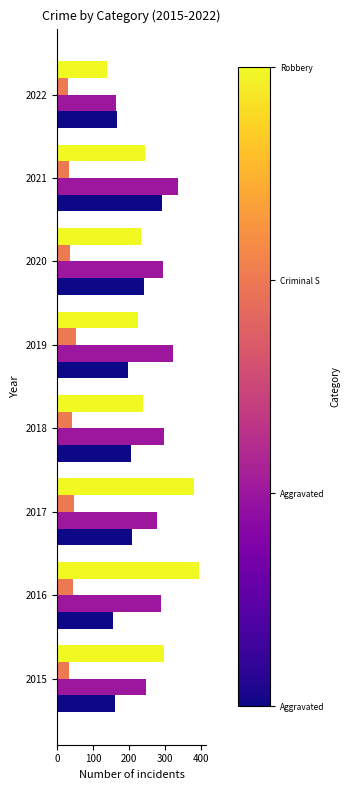

What is the spread (max minus min) of values at 2021?

303